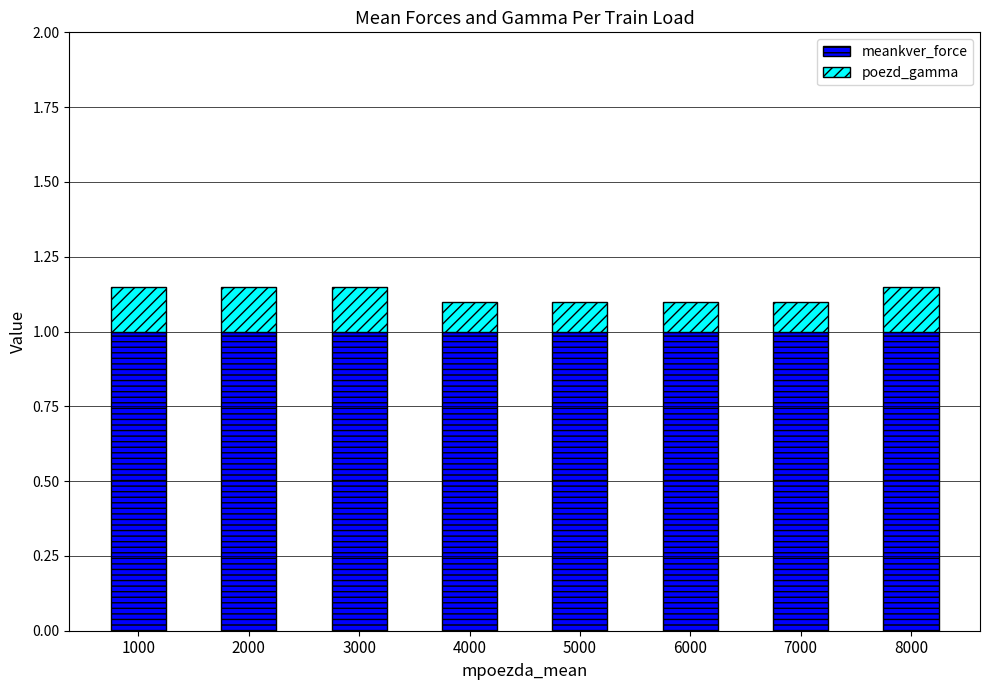

What is the sum of the meankver_force values at 3000 and 2000?

2.0